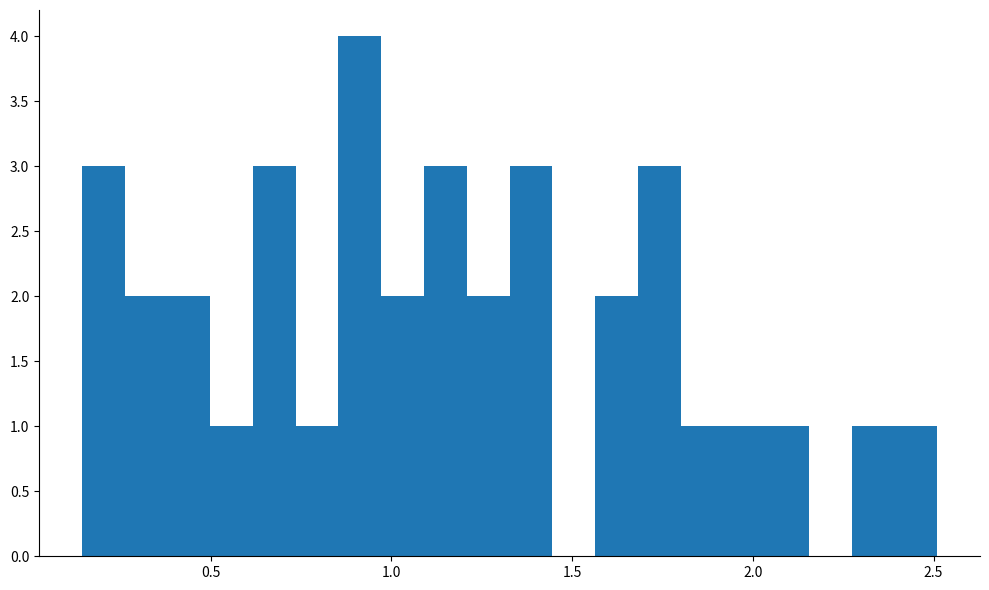

Read against the x-axis, roughly where is the centre of the tallest bar?

0.90